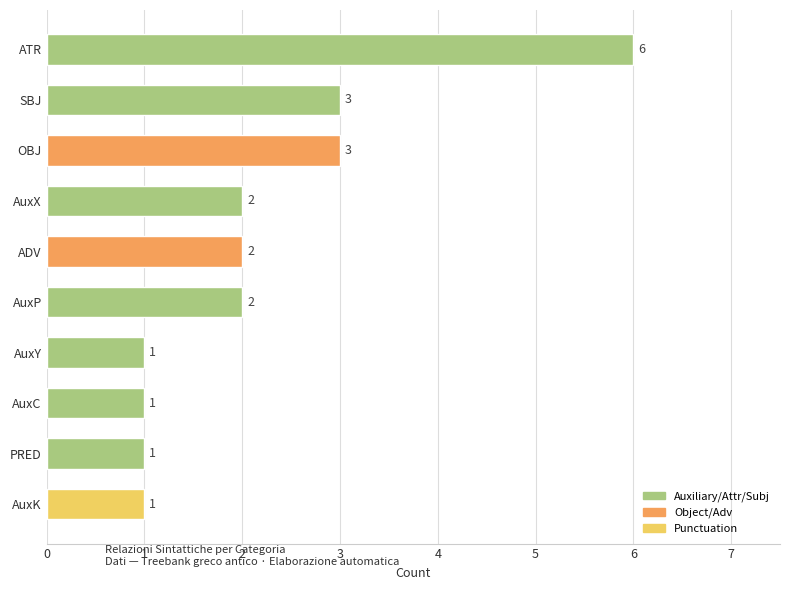

Which has a higher value, OBJ or ADV?

OBJ